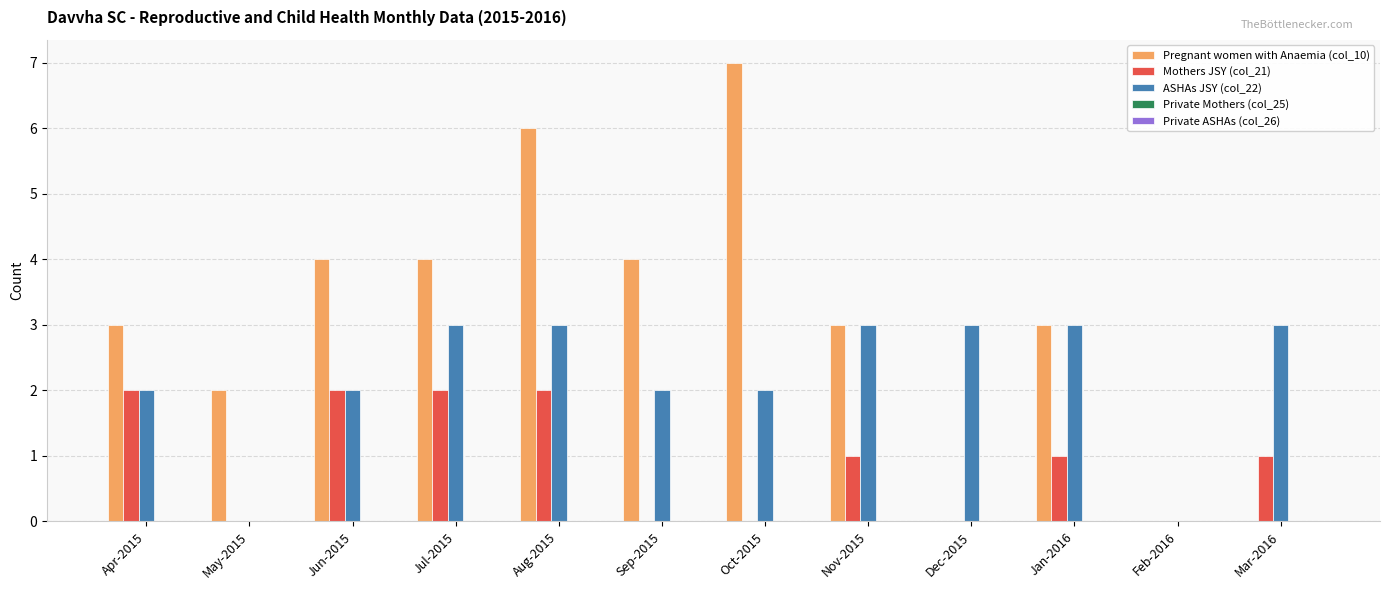

Count the number of data series in this chart.

3